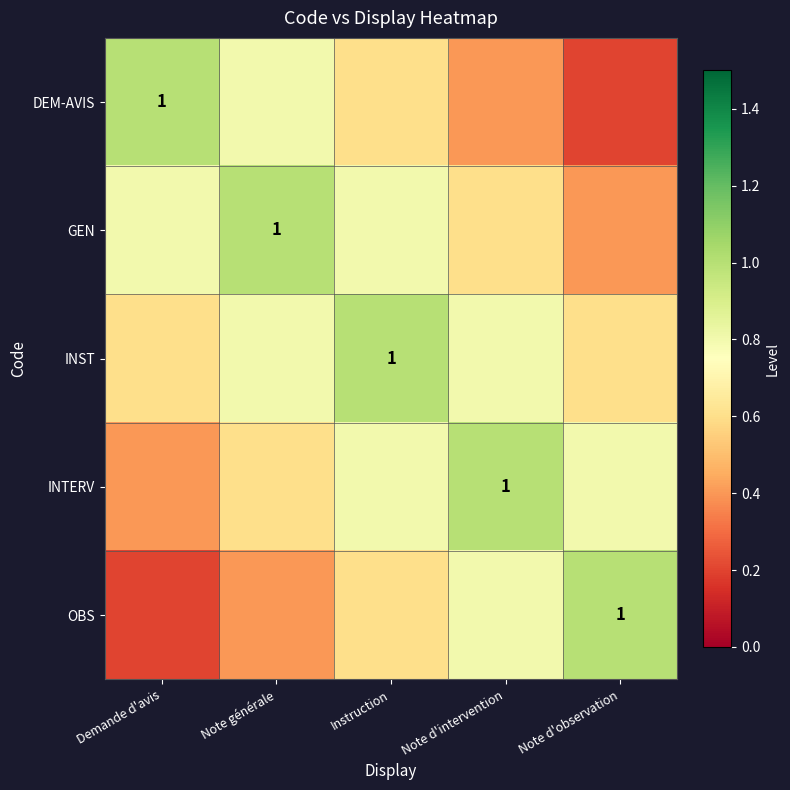

True or false: OBS has a value of 0.4 at Note d'observation.

False